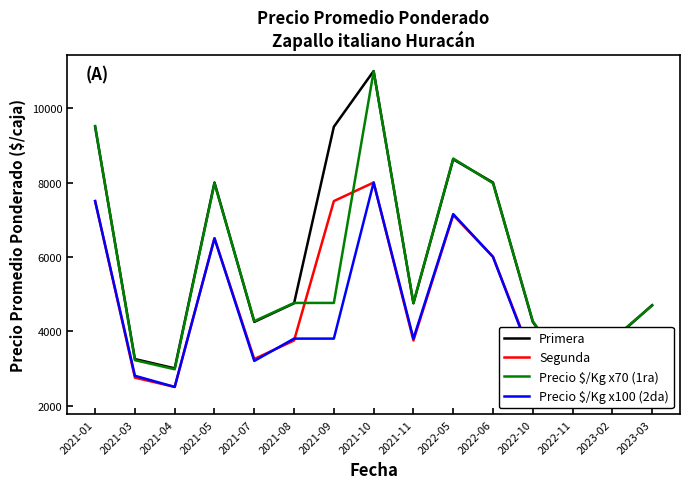

Where is the first local minimum for Precio $/Kg x70 (1ra)?

2021-04